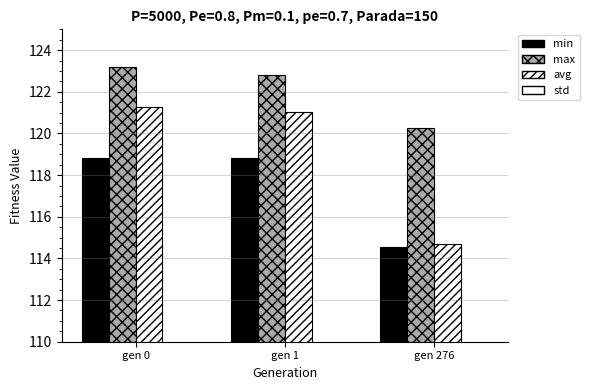

What is the maximum value shown in the chart?

123.2